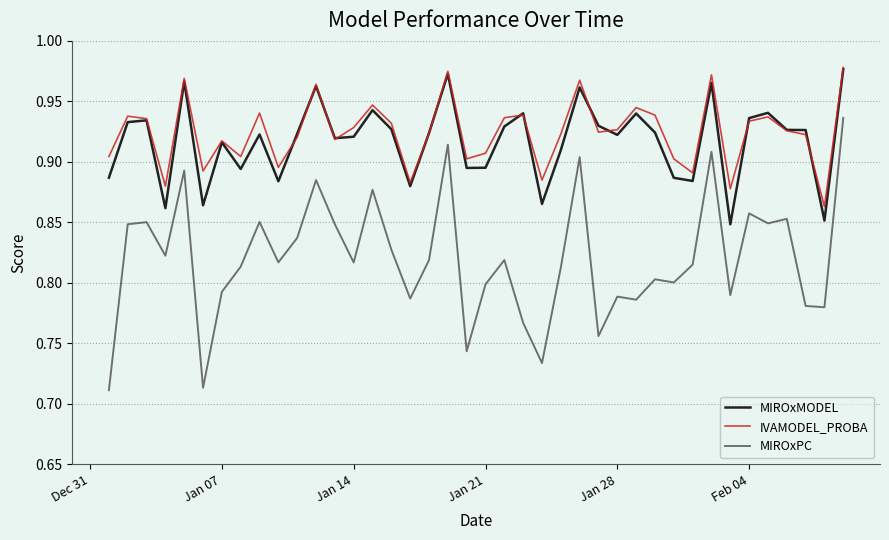

True or false: MIROxPC and MIROxMODEL intersect in this chart.

False